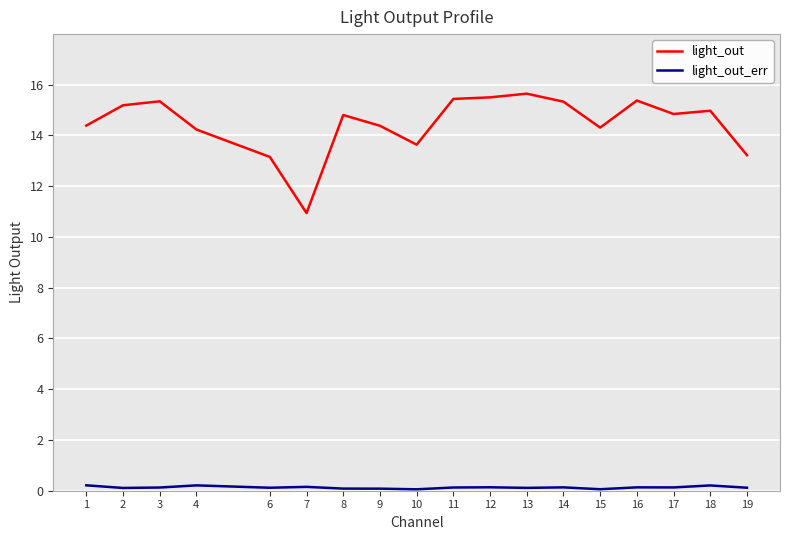

What is the difference between the second highest and minimum values in the light_out series?

4.6